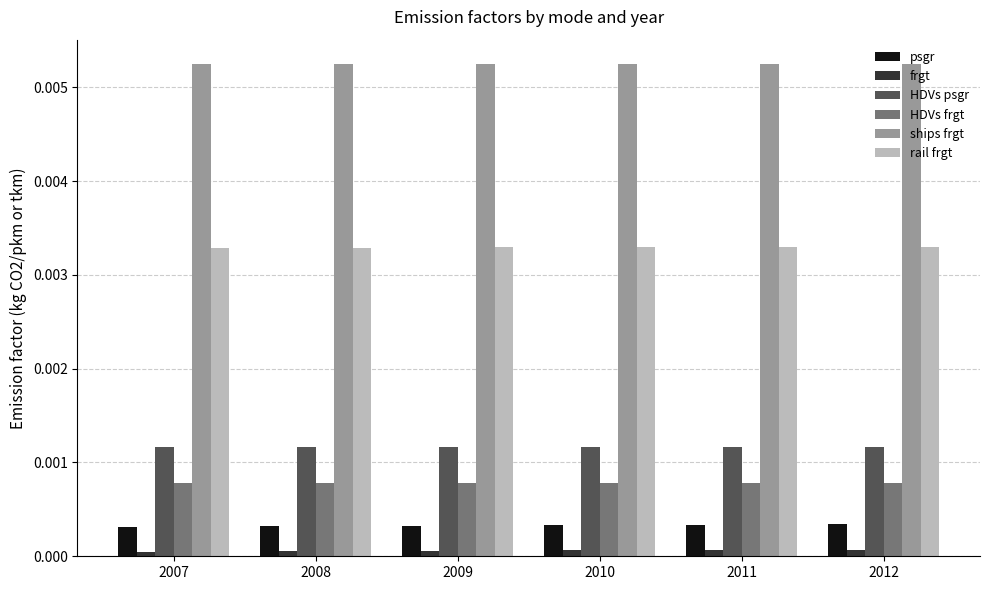

True or false: HDVs psgr has a value of 0.0 at 2012.

True